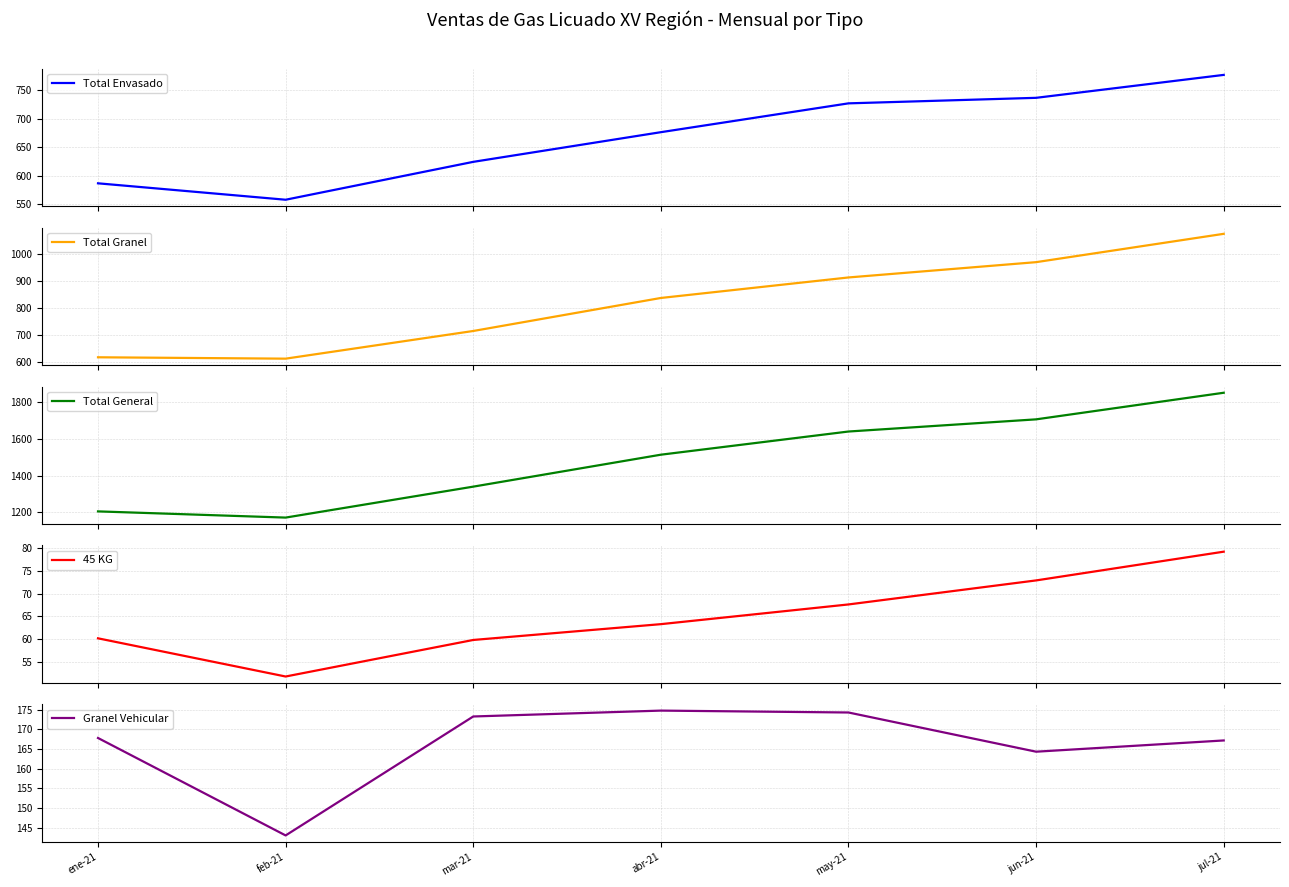

Count the number of categories in the chart.

7